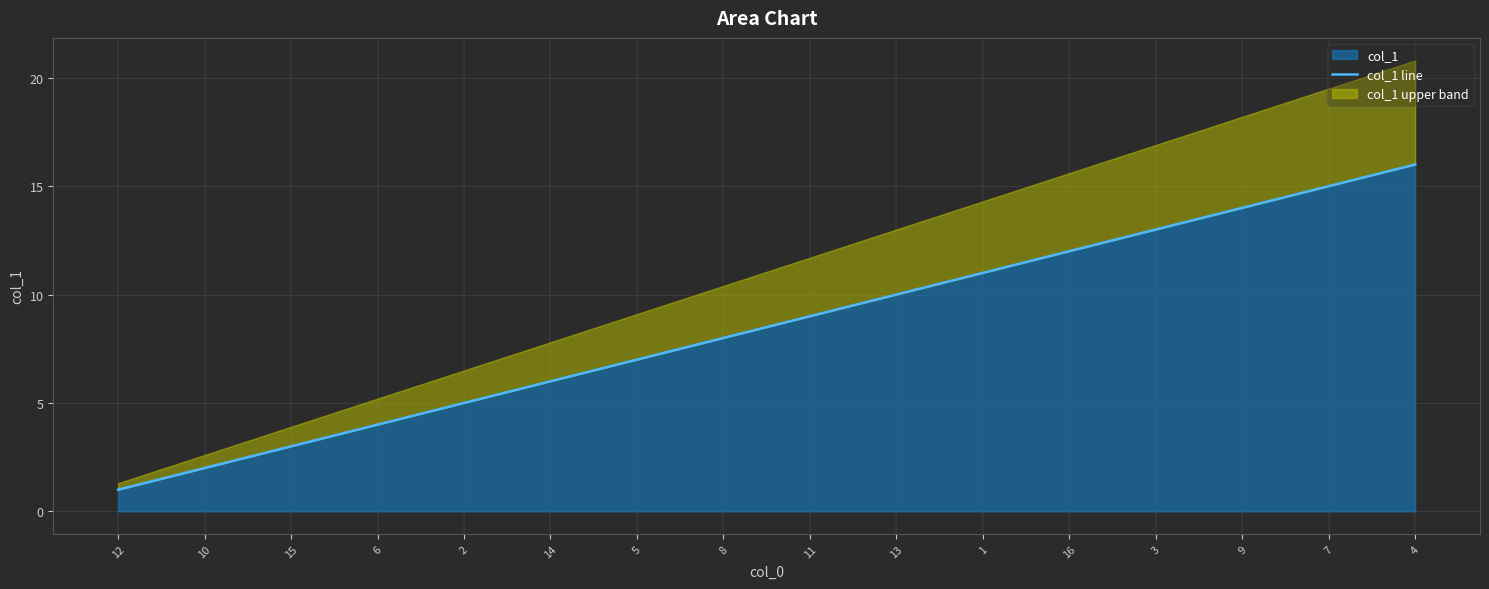

True or false: there are more than 1 points higher than both neighbors.

False